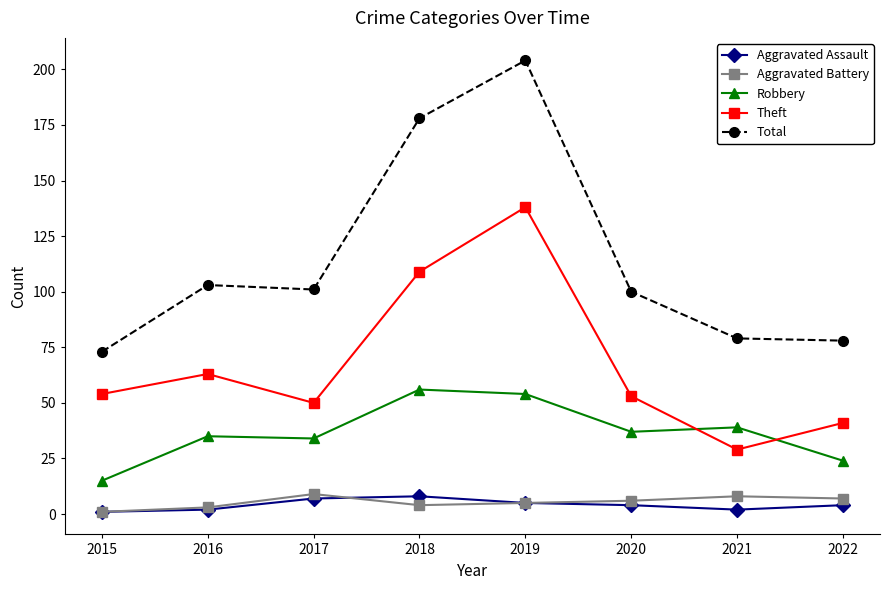

Where does the Robbery series first go above 37?

2018